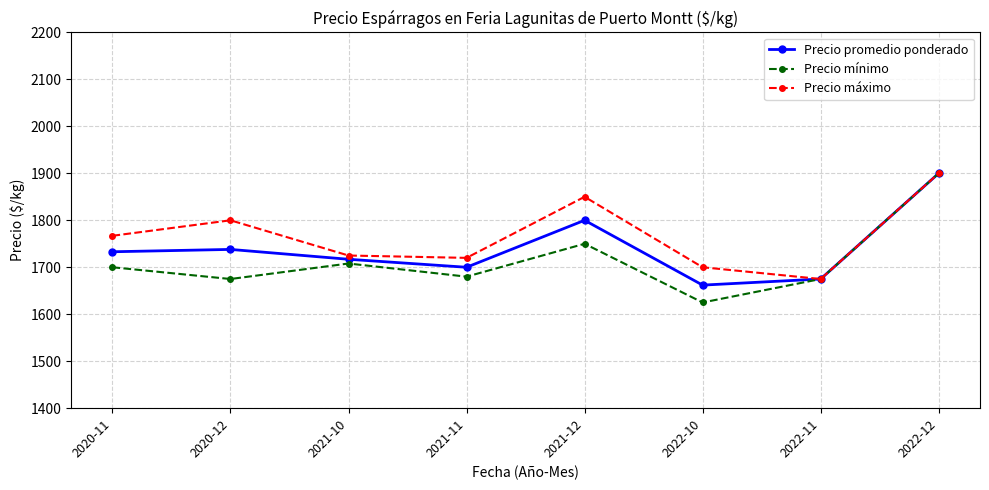

Reading left to right, list all the values displayed in this chart.

Precio promedio ponderado: 1733	1738	1717	1700	1800	1662	1675	1900
Precio mínimo: 1700	1675	1708	1680	1750	1625	1675	1900
Precio máximo: 1767	1800	1725	1720	1850	1700	1675	1900